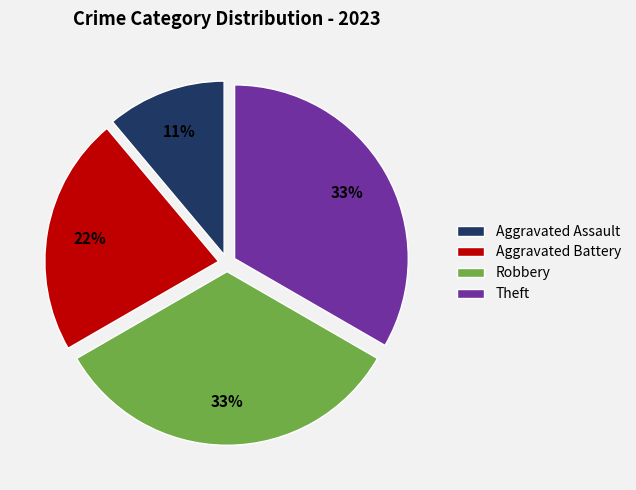

How many slices are in this pie chart?

4